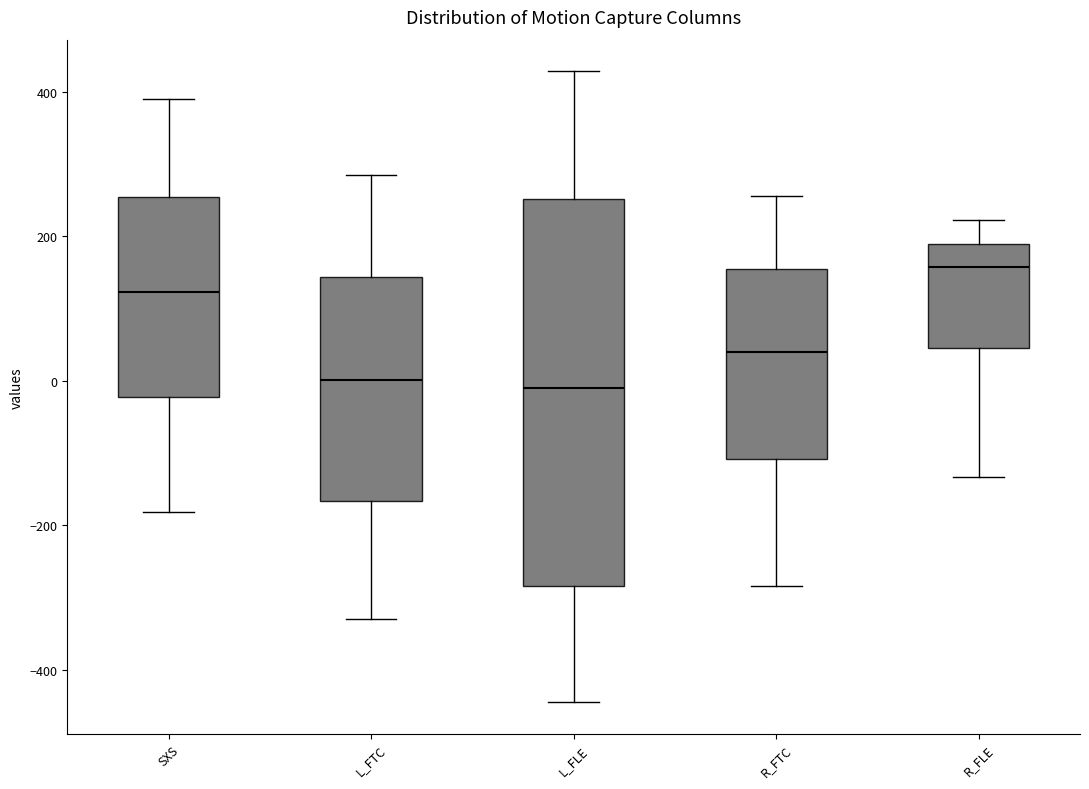

Where does the upper whisker of the box for L_FLE end on the y-axis? The values are not printed on the chart, so give them approximately, as read against the axis.

420